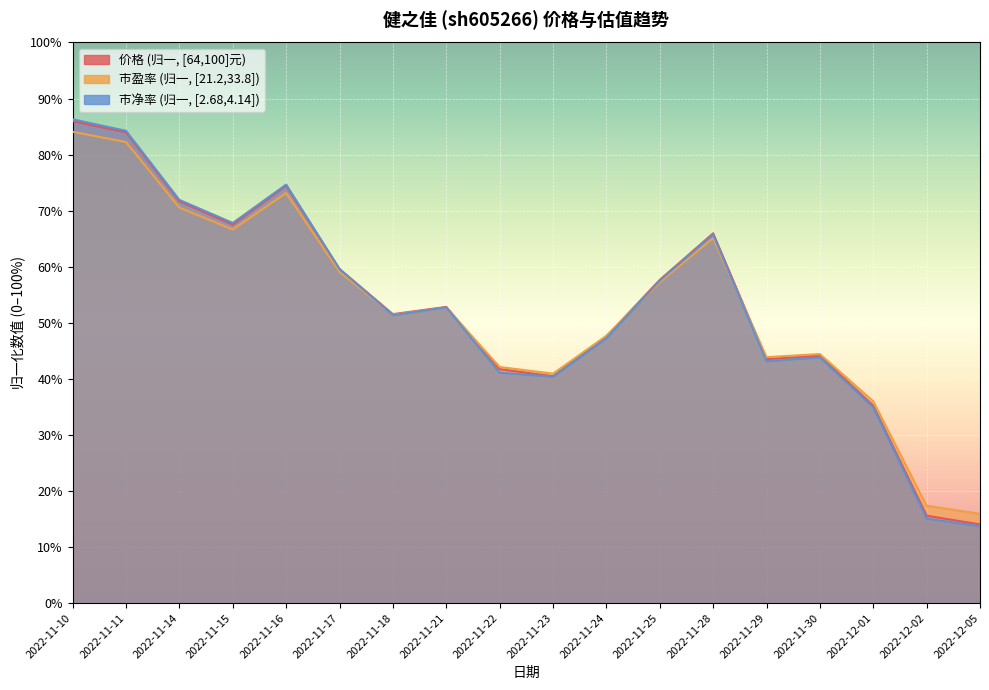

Rank the series at 2022-11-16 from lowest to highest value.

市盈率, 价格, 市净率